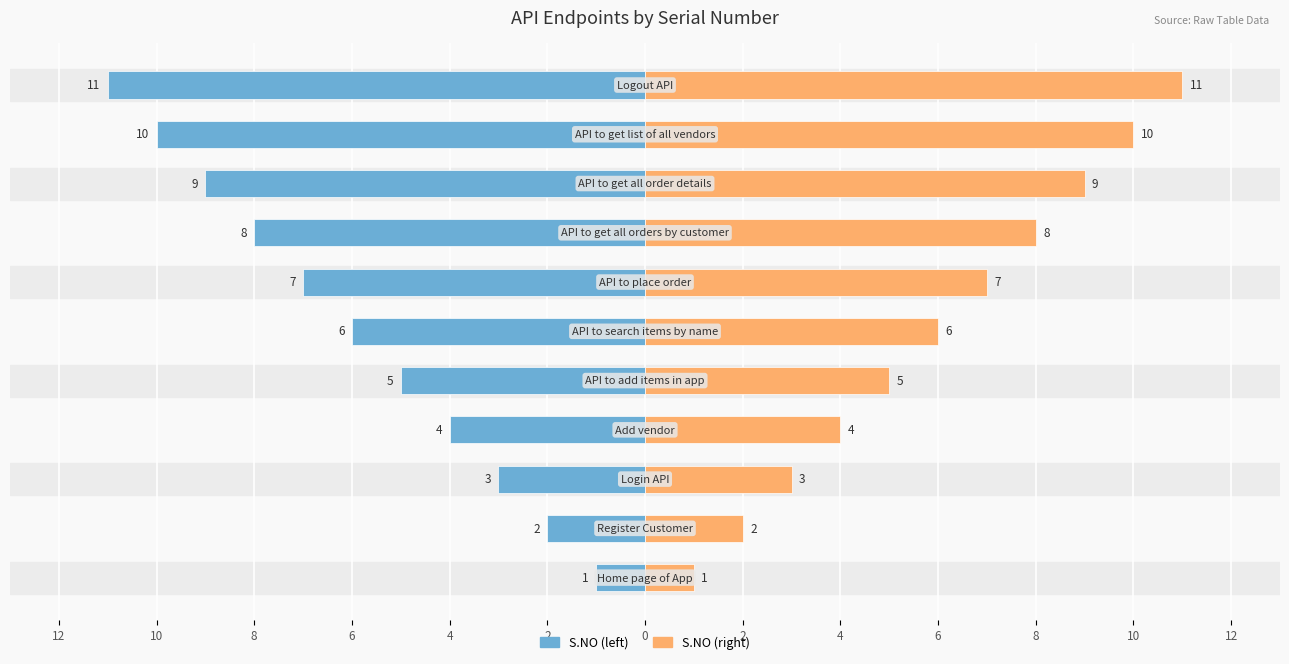

Count the S.NO (left) values in the range -9 to -3.

7